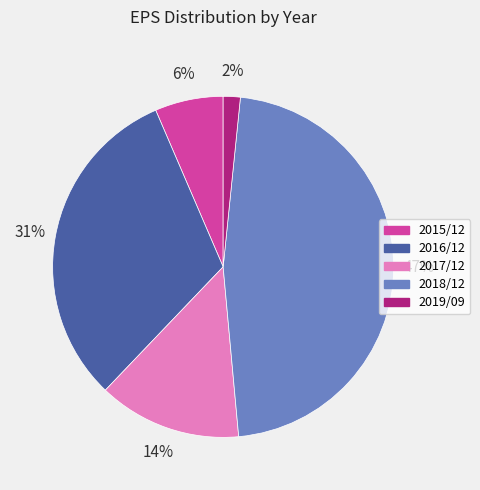

What is the ratio of the value at 2016/12 to the value at 2018/12?

0.7